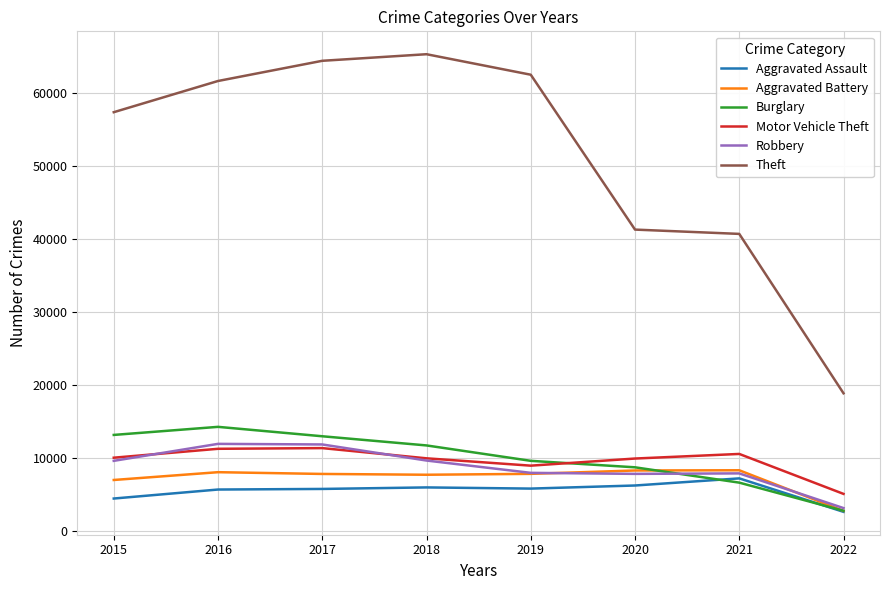

True or false: Aggravated Battery has a value of 8085 at 2016.

True